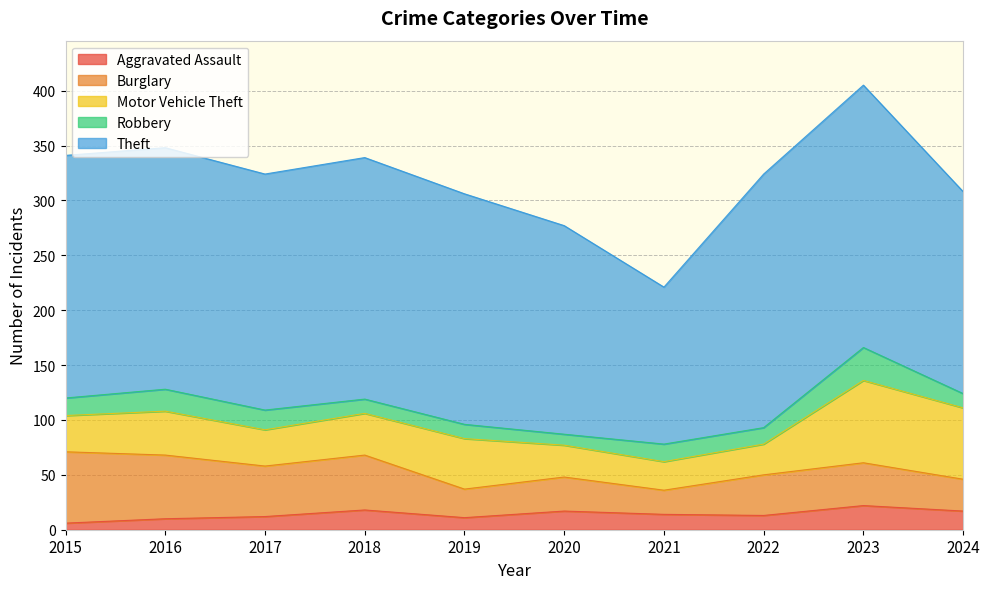

True or false: Burglary and Aggravated Assault intersect in this chart.

False